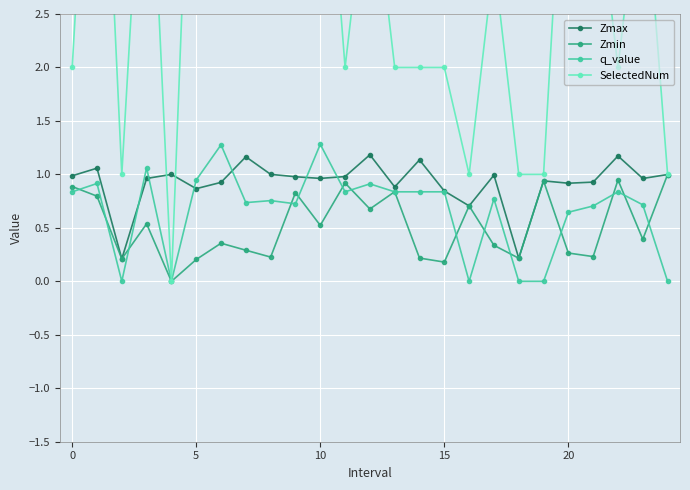

What is the maximum value for q_value?

1.3